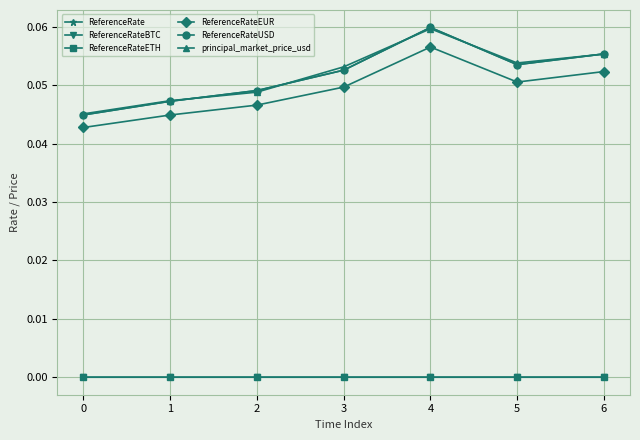

In ReferenceRateBTC, how many points are higher than both neighbors (excluding endpoints)?

1